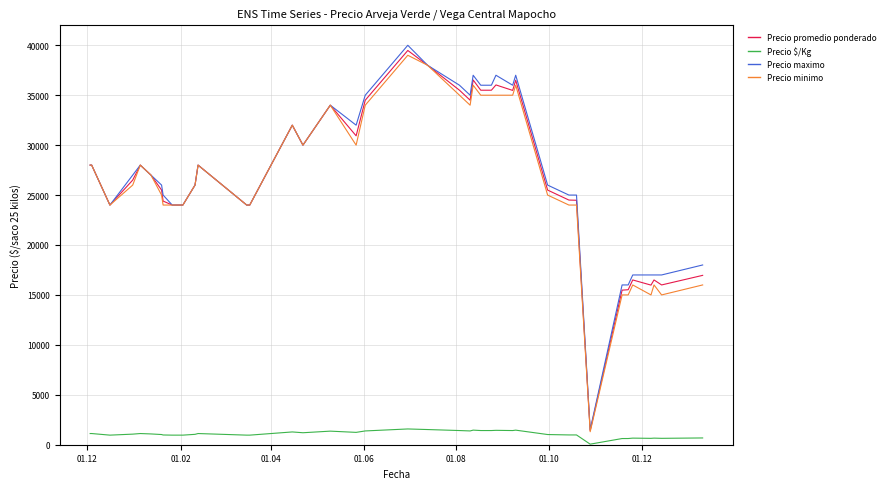

What is the highest value of the Precio $/Kg series?

1579